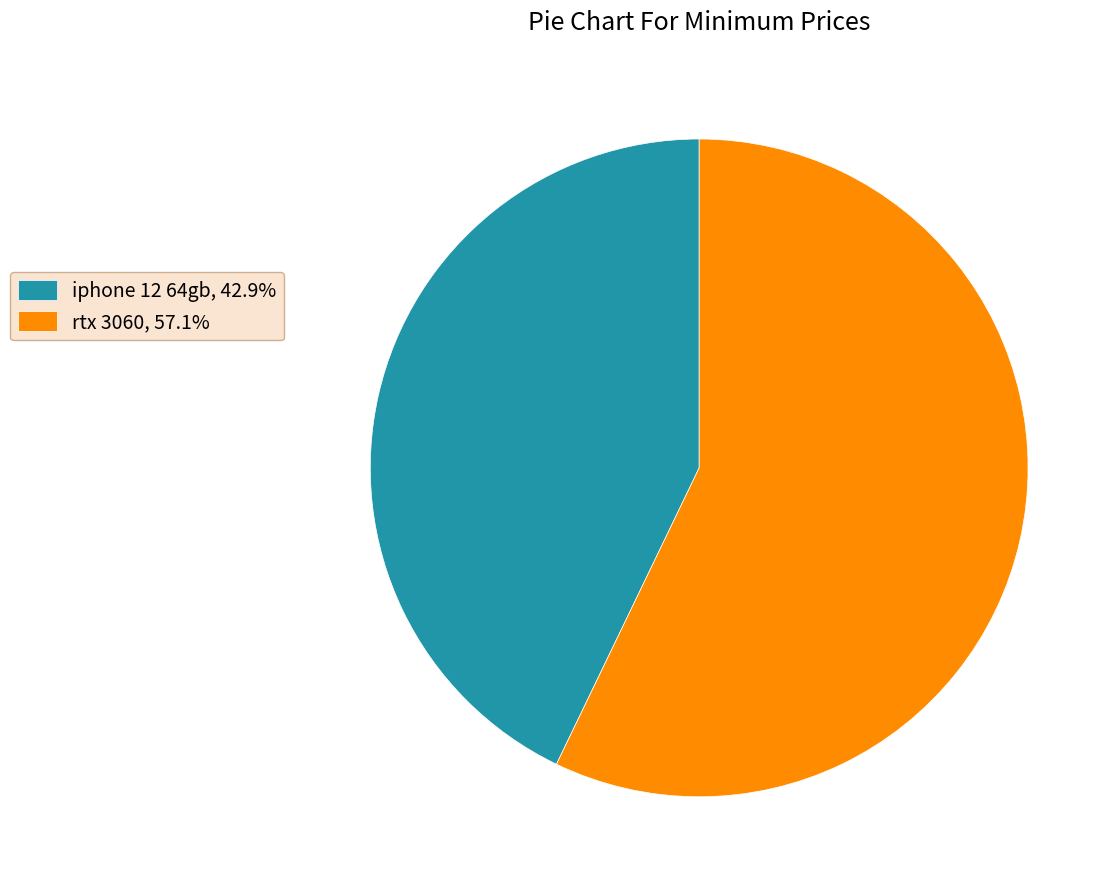

Is there any slice that represents more than half of the pie?

Yes